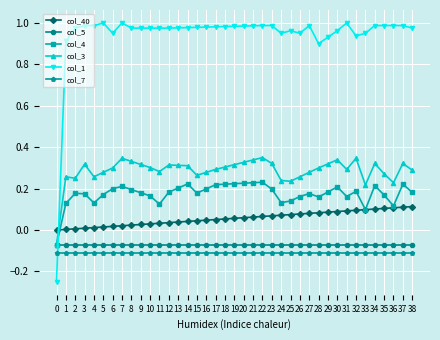

In col_3, how many points are lower than both neighbors (excluding endpoints)?

8